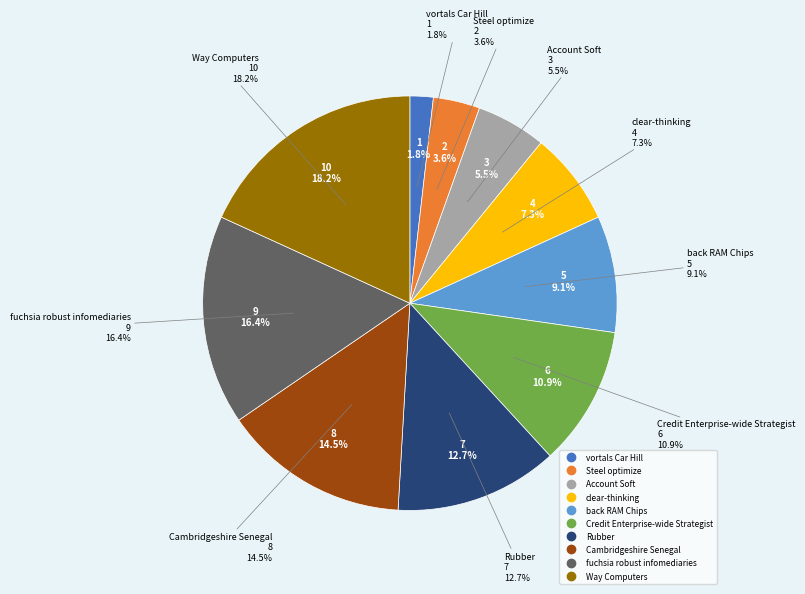

Do Rubber and fuchsia robust infomediaries together represent more than half of the pie?

No